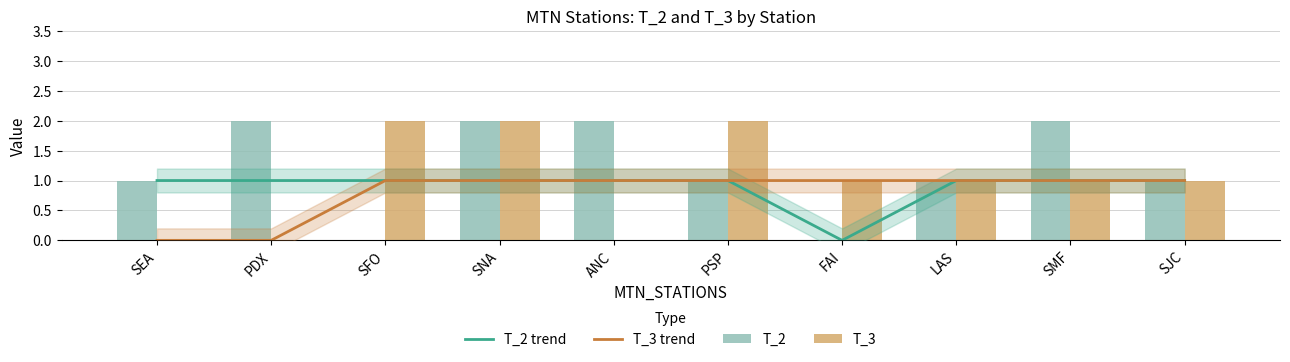

At which label does T_3 reach its minimum?

SEA